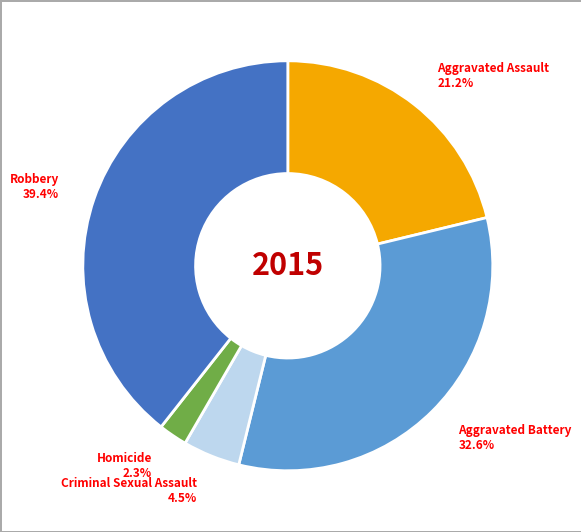

To the nearest percent, what is the average slice percentage?

20%